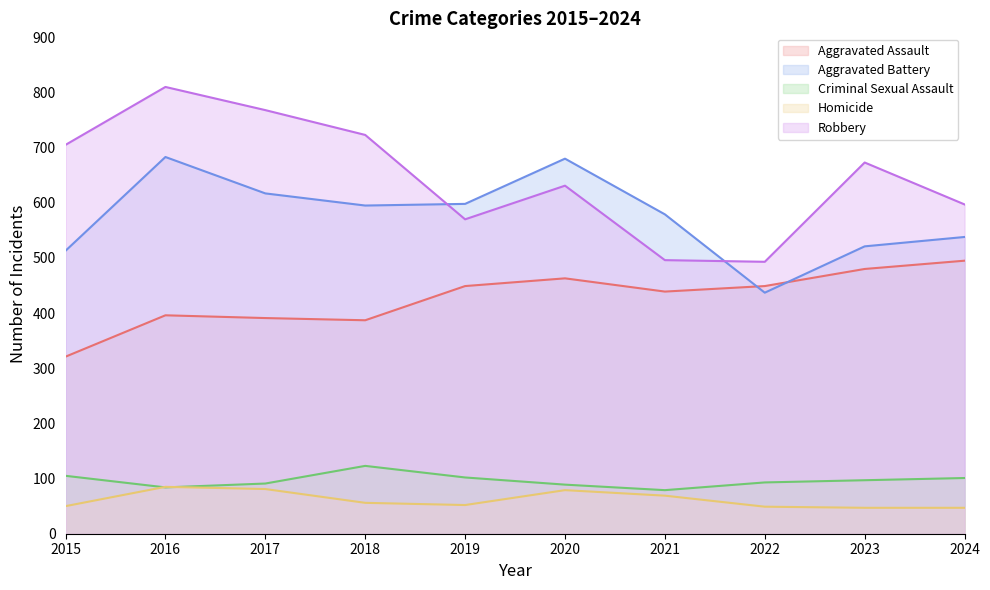

Which series has the widest spread of values?

Robbery